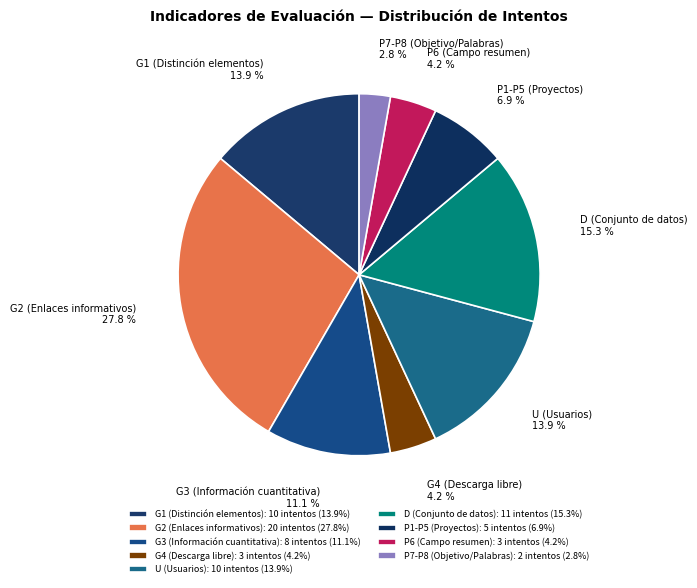

How many segments does this pie chart have?

9